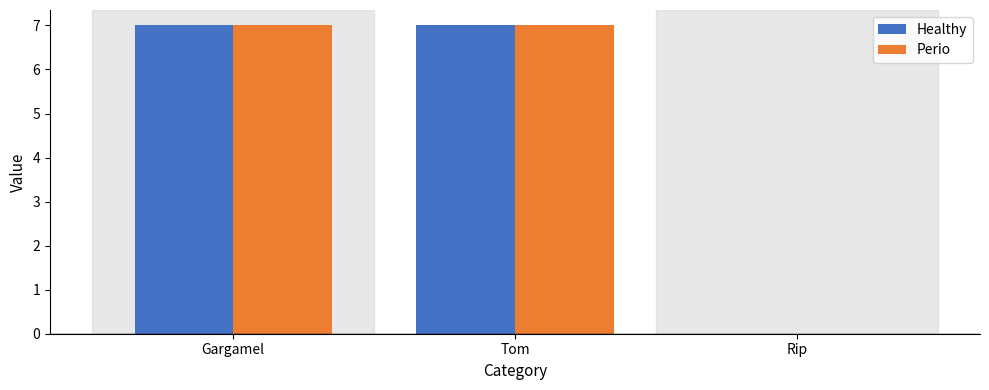

What is the sum of the Perio values at Rip and Tom?

7